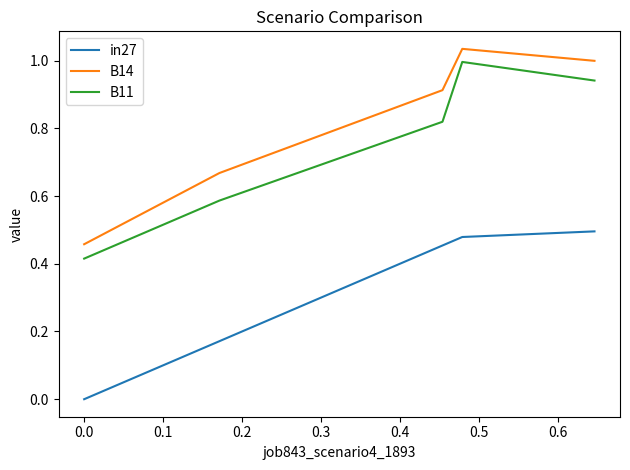

What is the difference between the maximum and second lowest values in the in27 series?

0.3